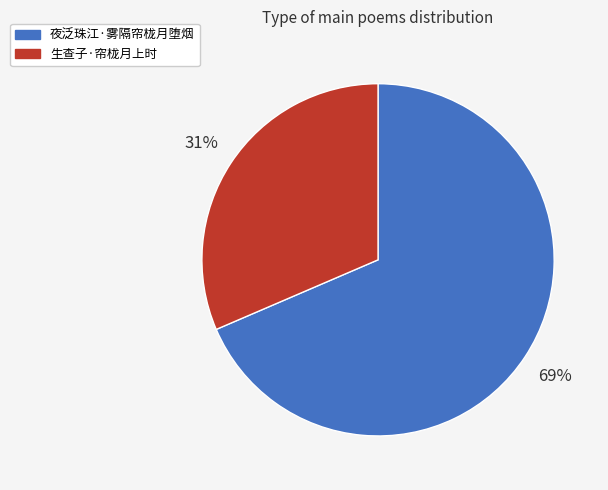

How many slices are in this pie chart?

2